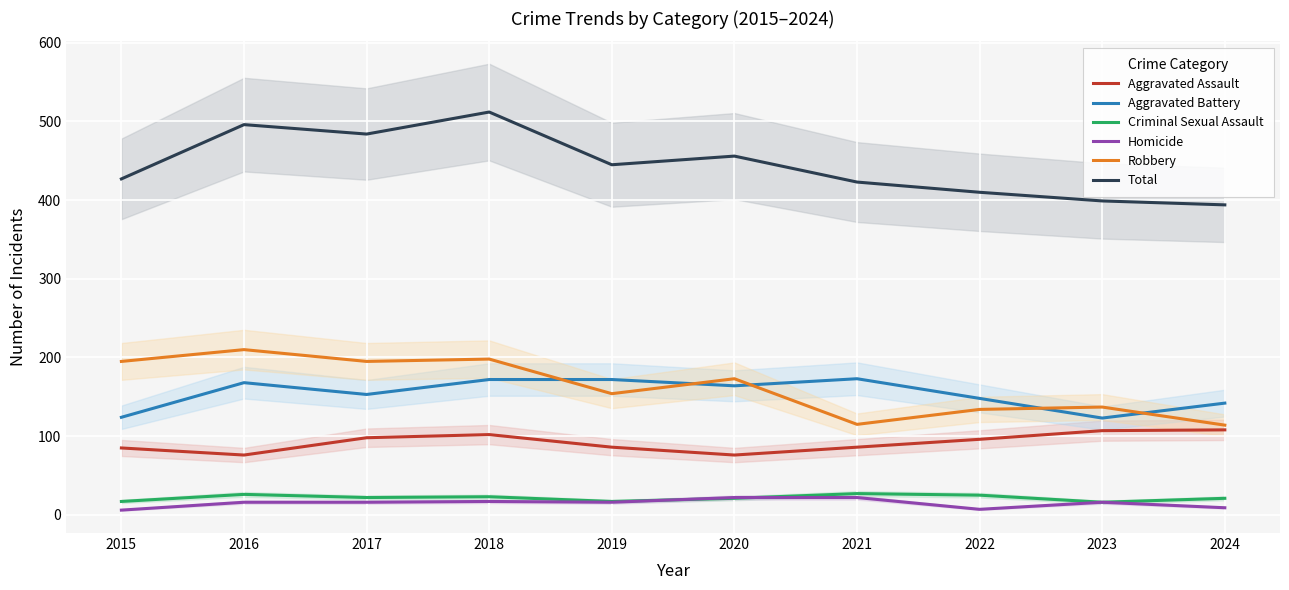

Reading right to left, what are all the values shown in this chart?

Aggravated Assault: 2024=108	2023=107	2022=96	2021=86	2020=76	2019=86	2018=102	2017=98	2016=76	2015=85
Aggravated Battery: 2024=142	2023=123	2022=148	2021=173	2020=164	2019=172	2018=172	2017=153	2016=168	2015=124
Criminal Sexual Assault: 2024=21	2023=16	2022=25	2021=27	2020=21	2019=17	2018=23	2017=22	2016=26	2015=17
Homicide: 2024=9	2023=16	2022=7	2021=22	2020=22	2019=16	2018=17	2017=16	2016=16	2015=6
Robbery: 2024=114	2023=137	2022=134	2021=115	2020=173	2019=154	2018=198	2017=195	2016=210	2015=195
Total: 2024=394	2023=399	2022=410	2021=423	2020=456	2019=445	2018=512	2017=484	2016=496	2015=427